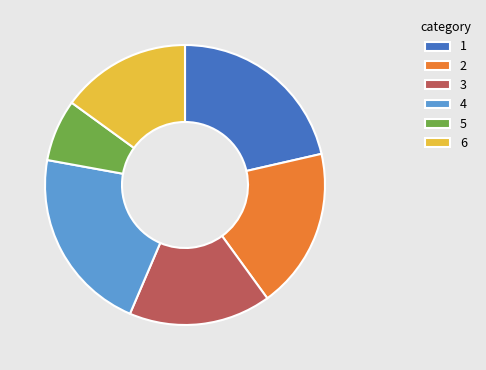

How many slices are in this pie chart?

6